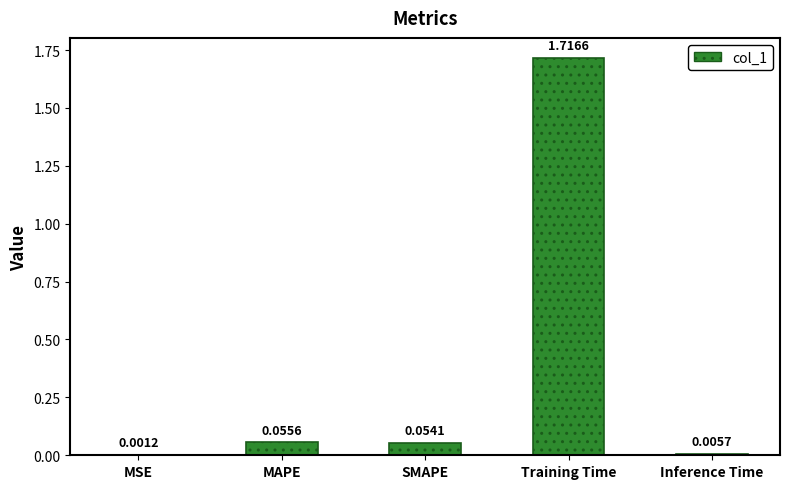

Which category has the highest value across all series?

Training Time